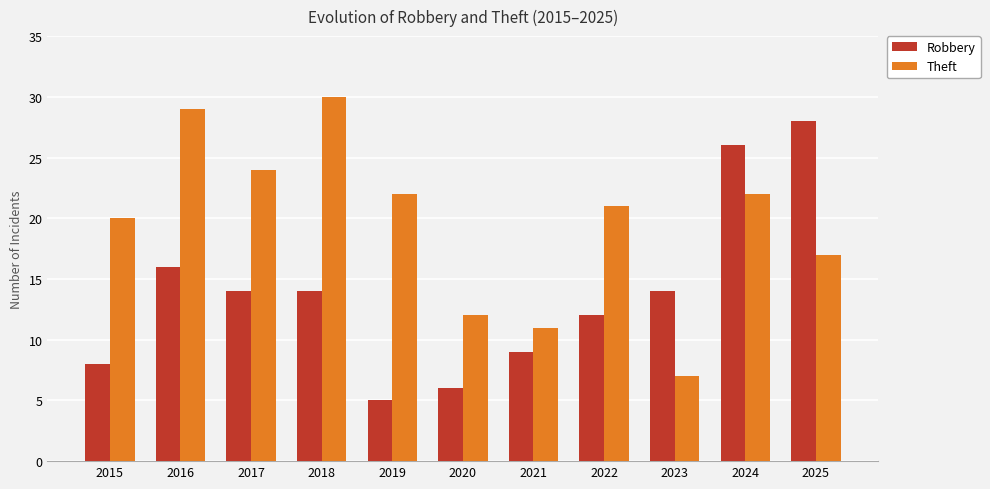

Rank the series by their maximum value, from lowest to highest.

Robbery, Theft